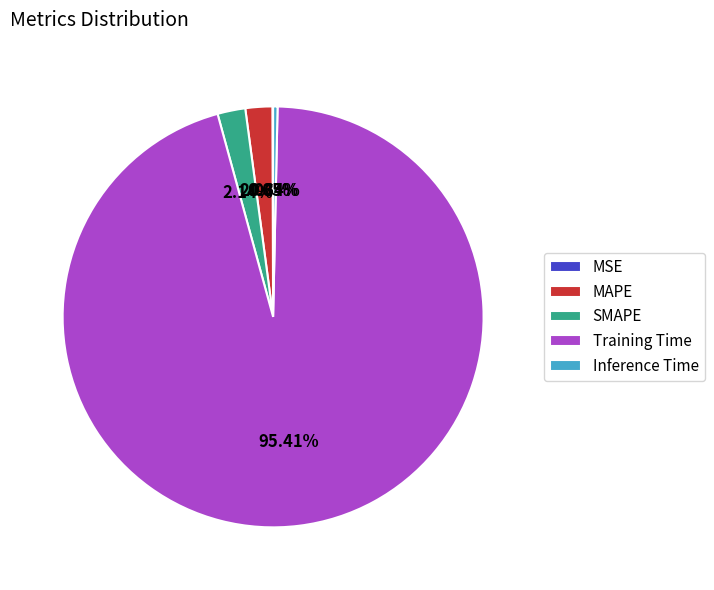

Combined, do MAPE and Inference Time account for over 50%?

No